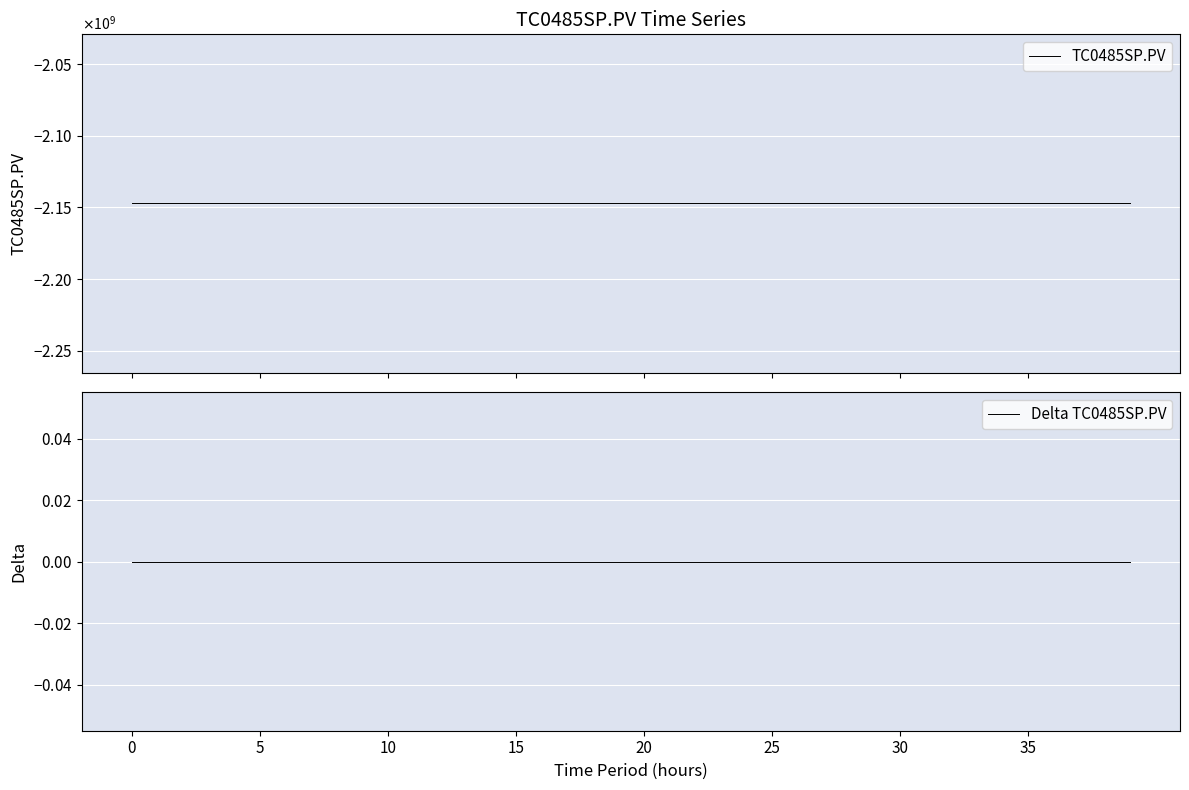

List the series in order of their peak value, lowest first.

TC0485SP.PV, Delta TC0485SP.PV